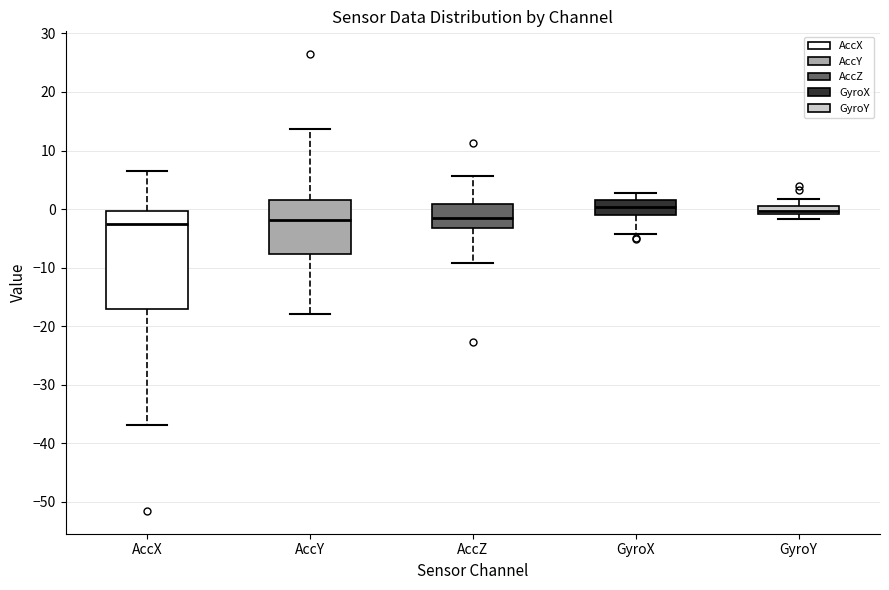

Where does the upper whisker of the box for AccX end on the y-axis? The values are not printed on the chart, so give them approximately, as read against the axis.

6